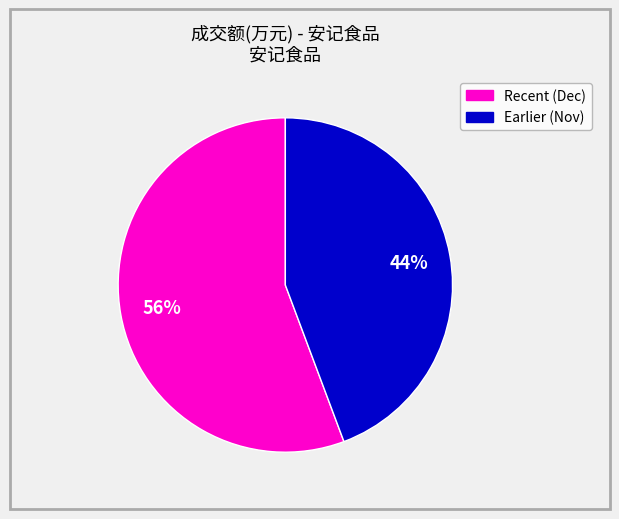

Does any single category account for the majority?

Yes